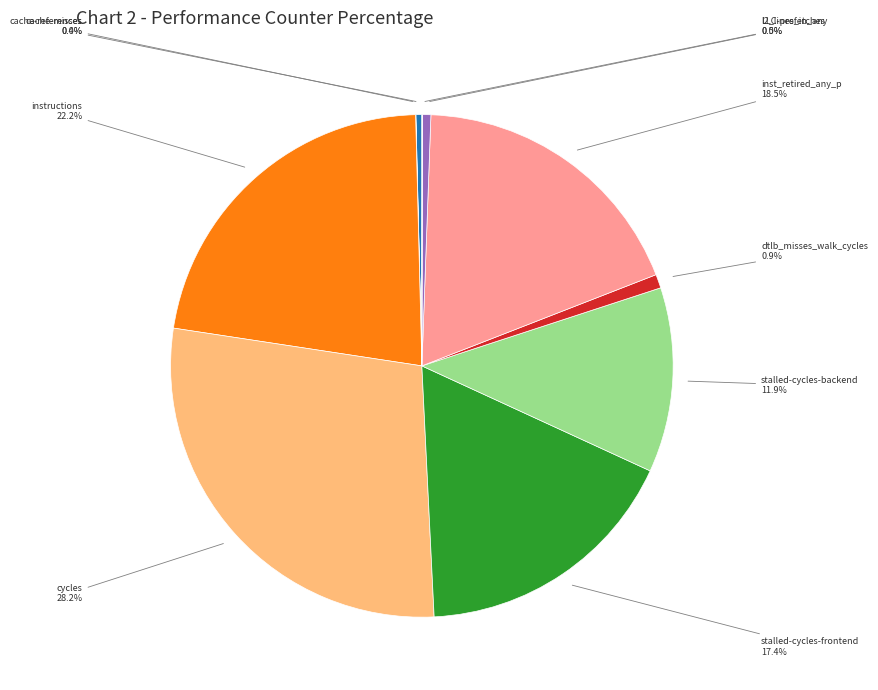

Which slice is the largest?

cycles